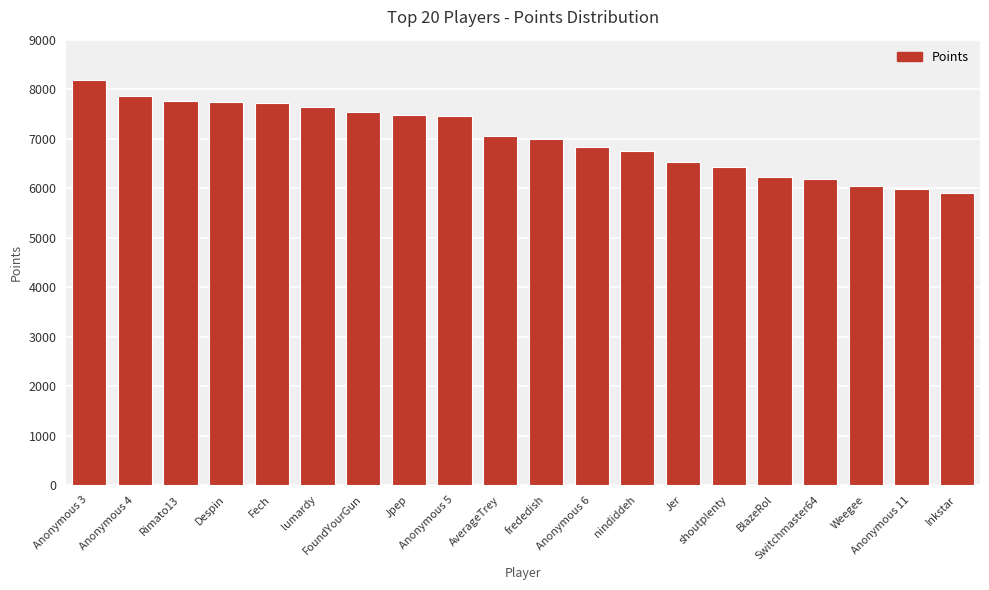

What is the maximum value shown in the chart?

8190